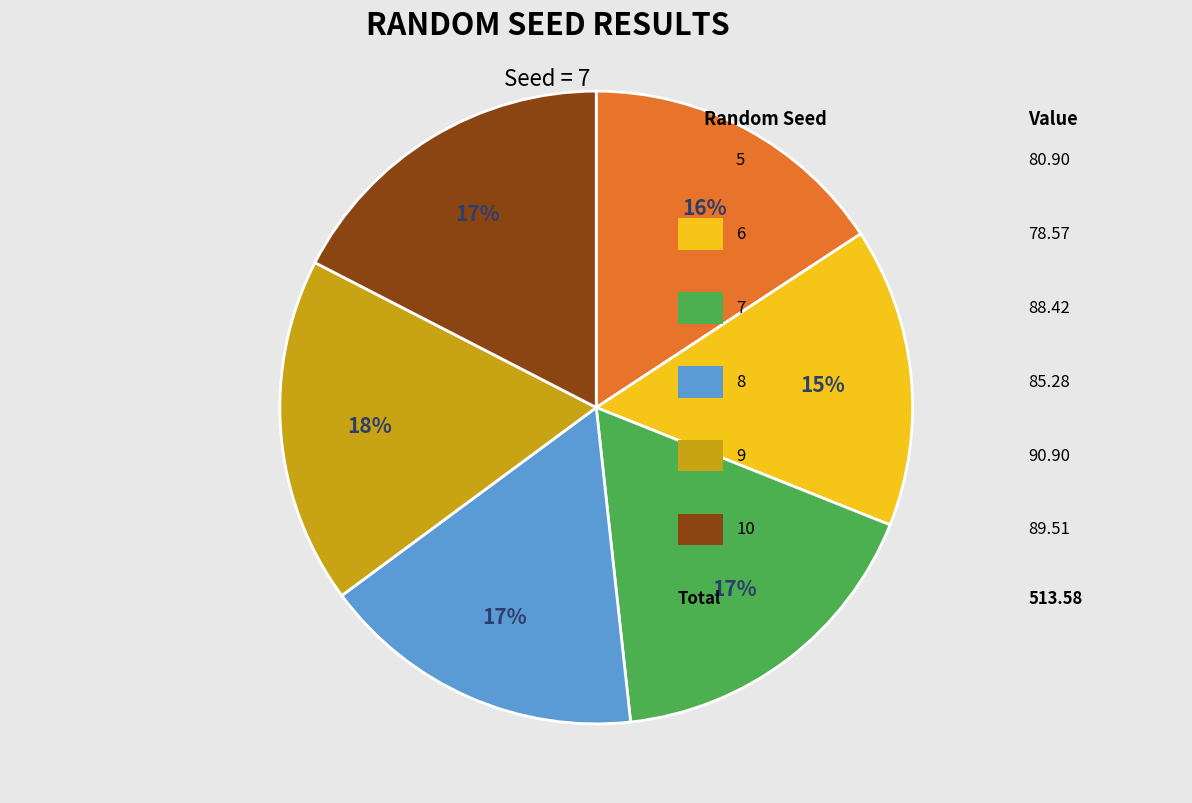

Is there any slice that represents more than half of the pie?

No